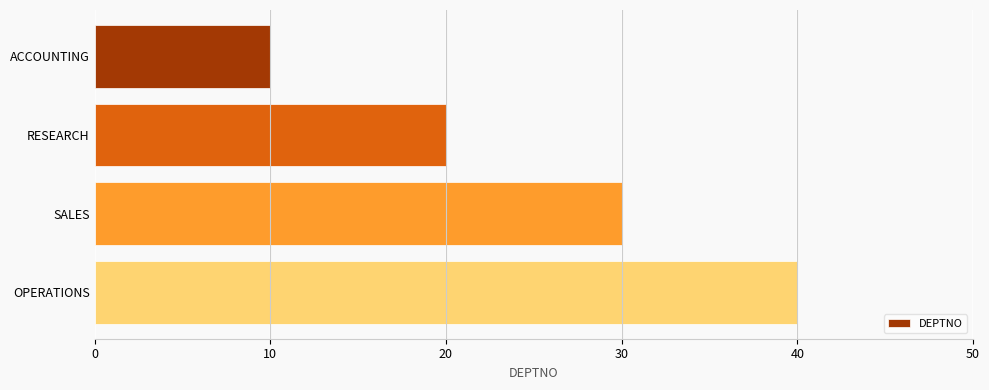

Count the values in the range 20 to 40.

3